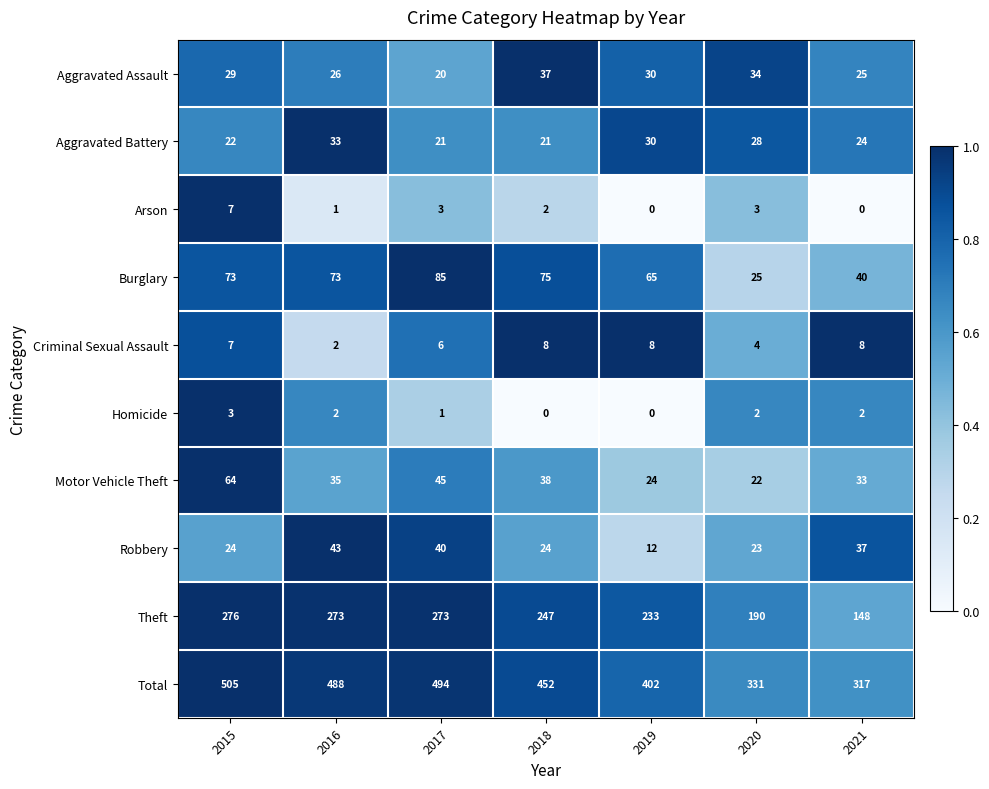

Which series has the widest spread of values?

Total